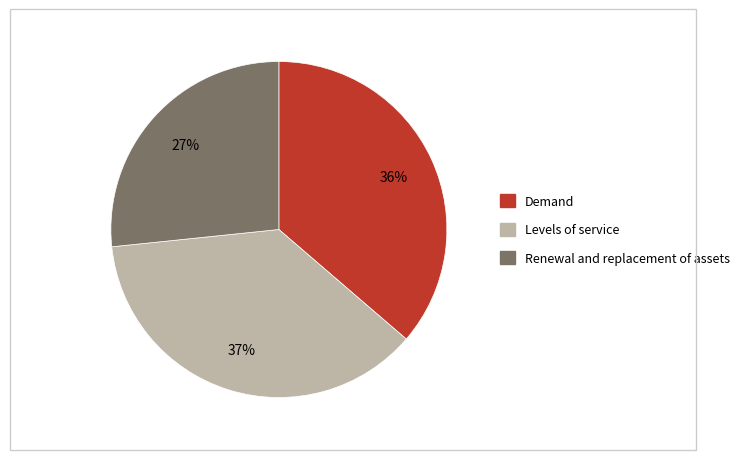

Is there a majority slice in this chart?

No